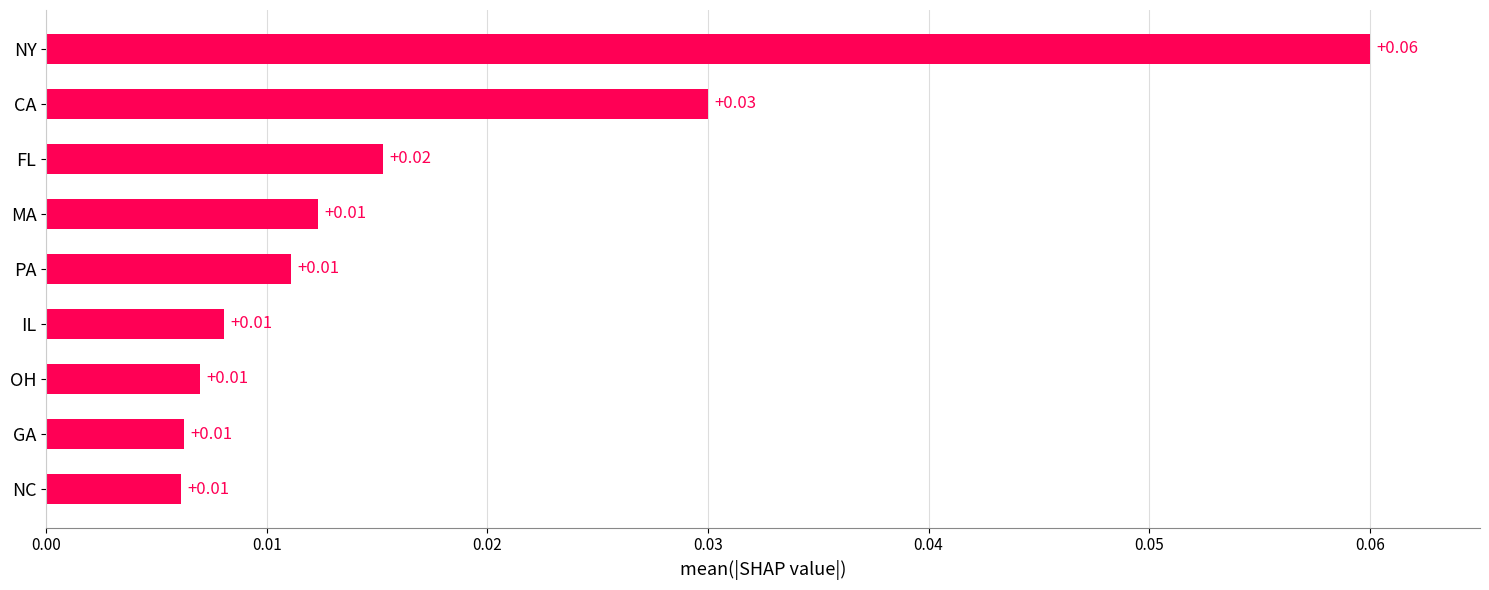

Which has a higher value, NC or CA?

CA